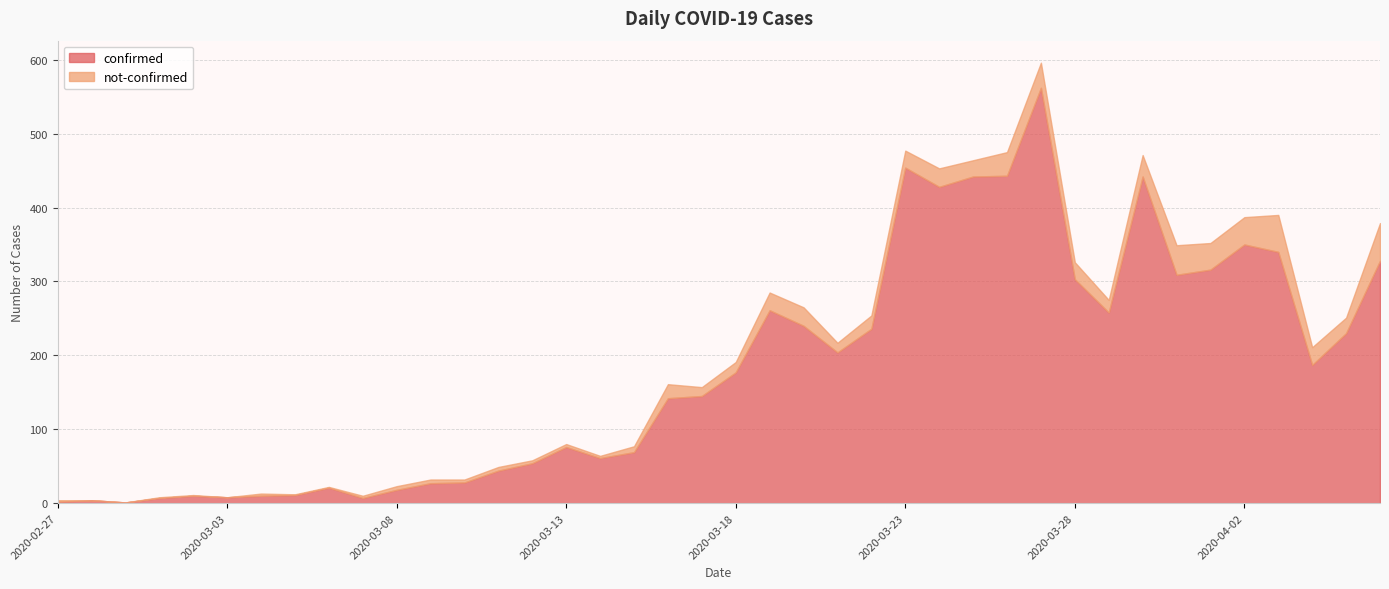

True or false: confirmed has a value of 76 at 2020-03-13.

True